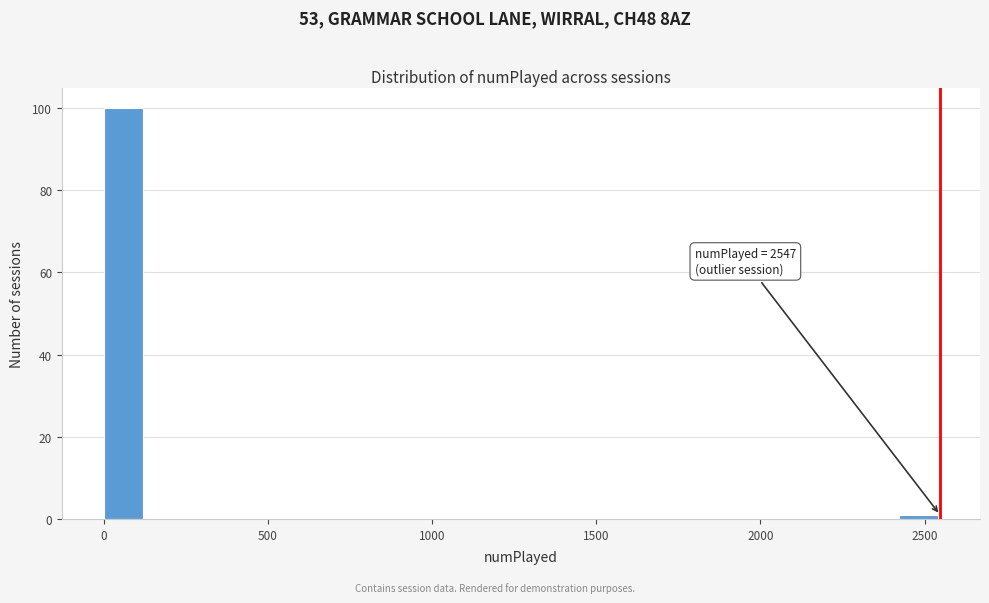

Around what value on the x-axis is the tallest bar? Give the approximate position of its centre, as read against the axis.

50